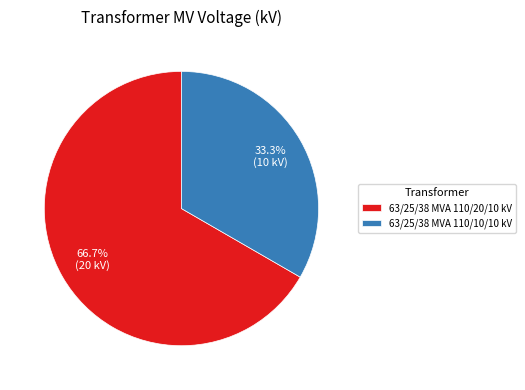

Is there a majority slice in this chart?

Yes